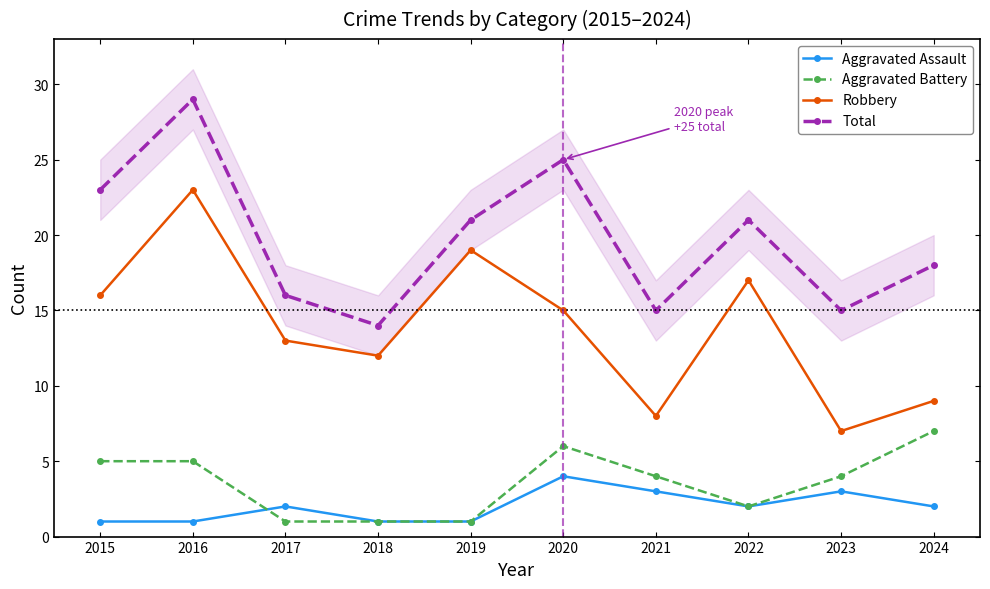

Where does the Robbery series first go above 15?

2015